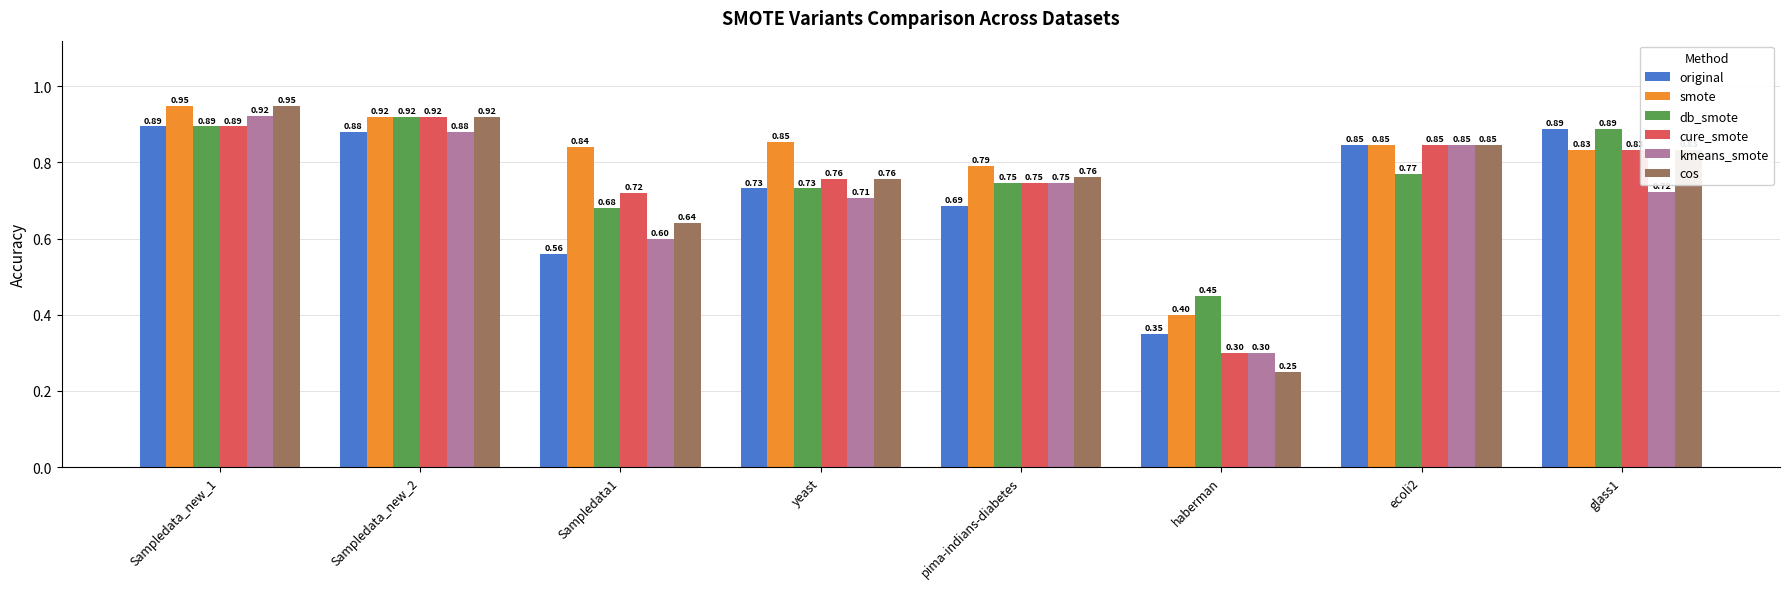

The value of smote at pima-indians-diabetes is 0.2. True or false?

False